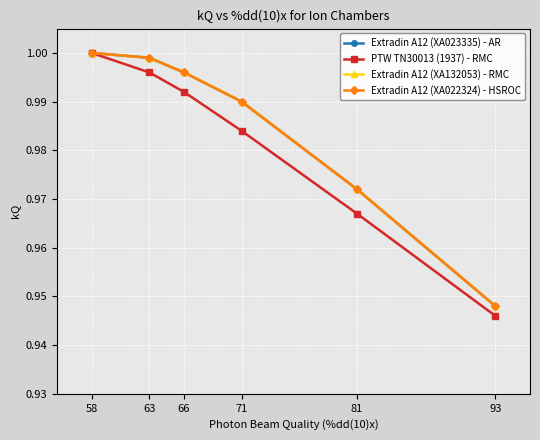

Which category has the highest value in the Extradin A12 (XA023335) - AR series?

58